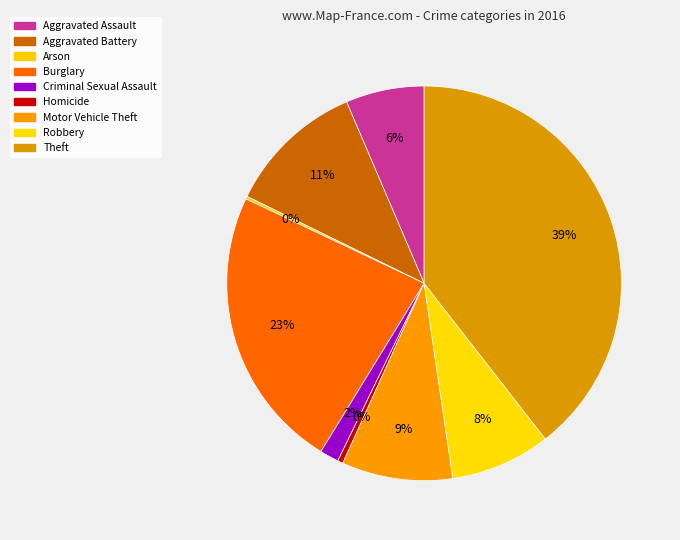

To the nearest percent, what is the average slice percentage?

11%